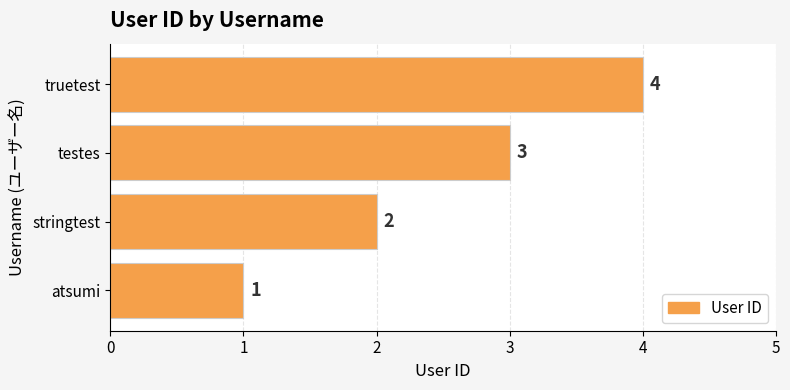

List the labels in order of value, smallest first.

atsumi, stringtest, testes, truetest